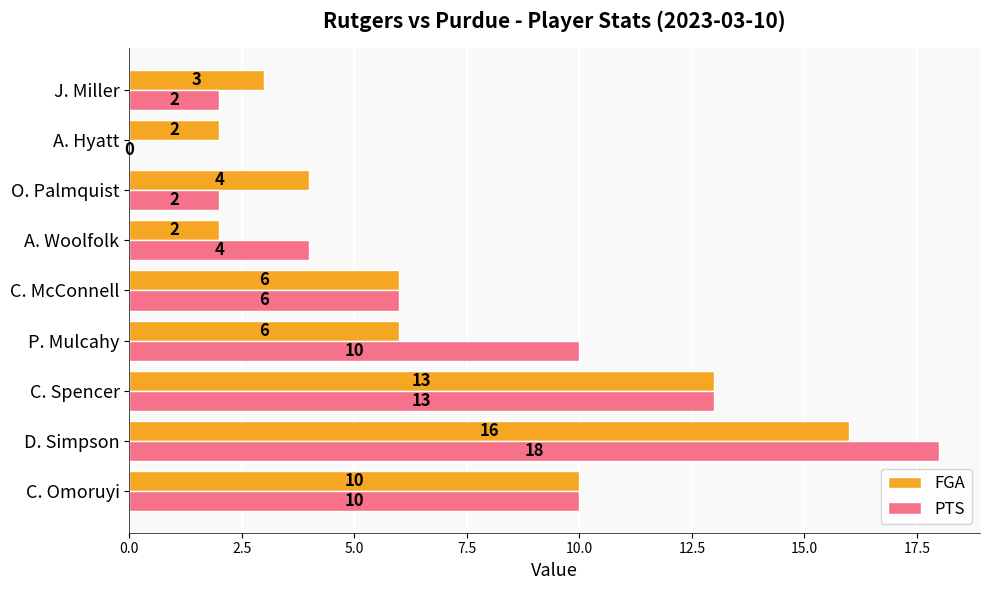

What is the highest value of the FGA series?

16